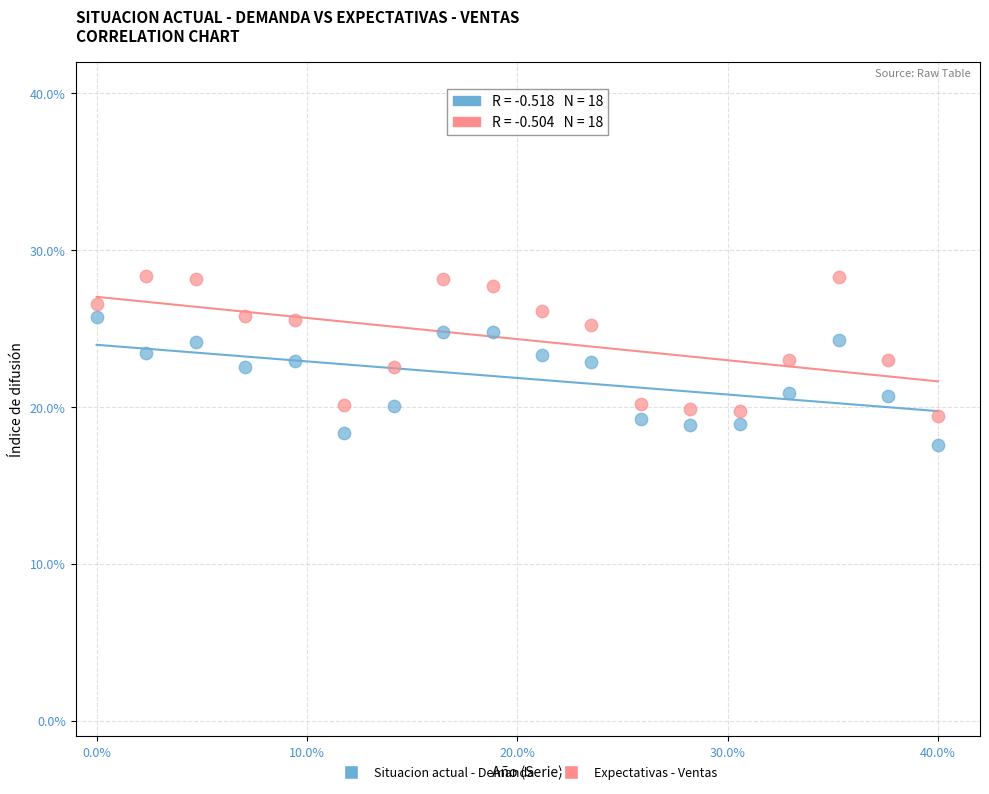

Which series reaches the minimum Y coordinate?

Situacion actual - Demanda